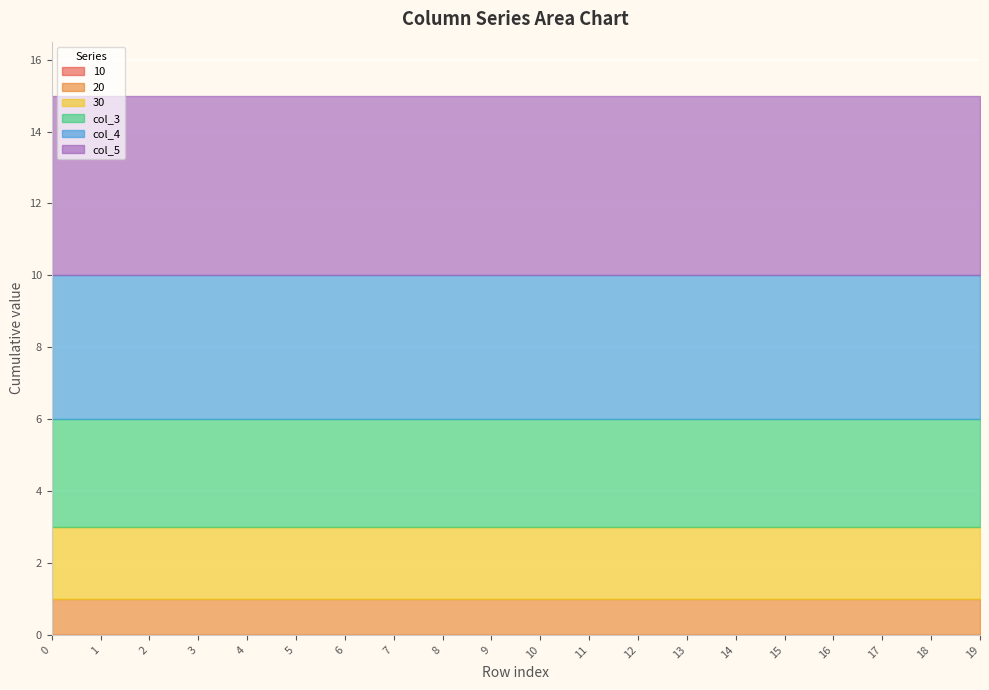

True or false: col_5 has more than 0 points higher than both neighbors.

False